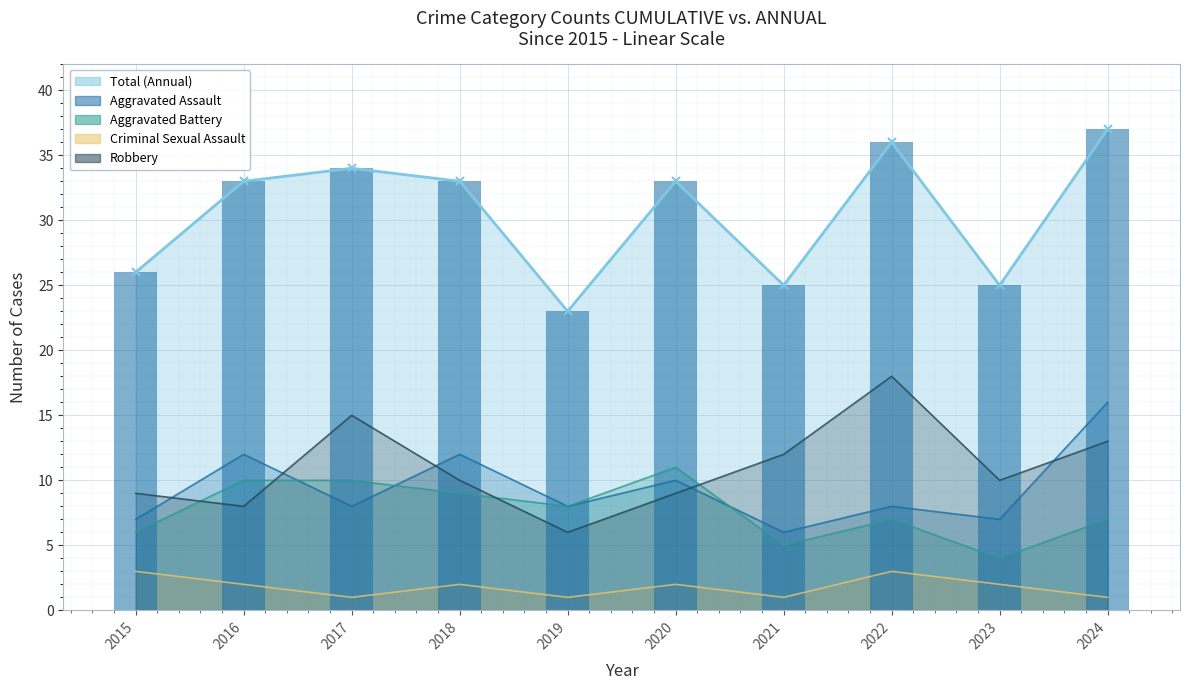

Is the value of Criminal Sexual Assault at 2018 greater than the value of Aggravated Battery at 2017?

No